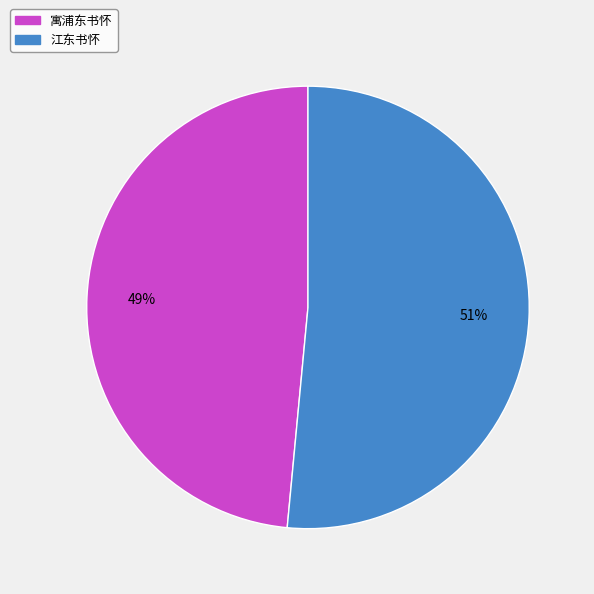

What is the largest slice in the pie chart?

江东书怀